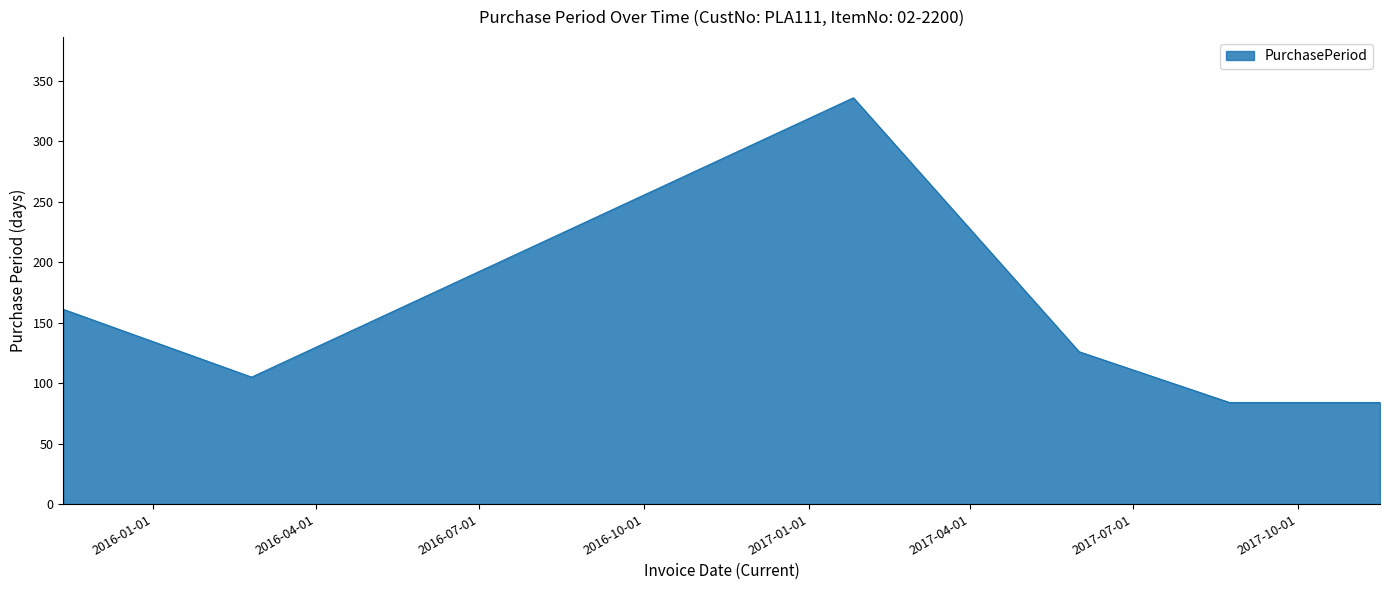

What is the difference between the second highest and minimum values?

77